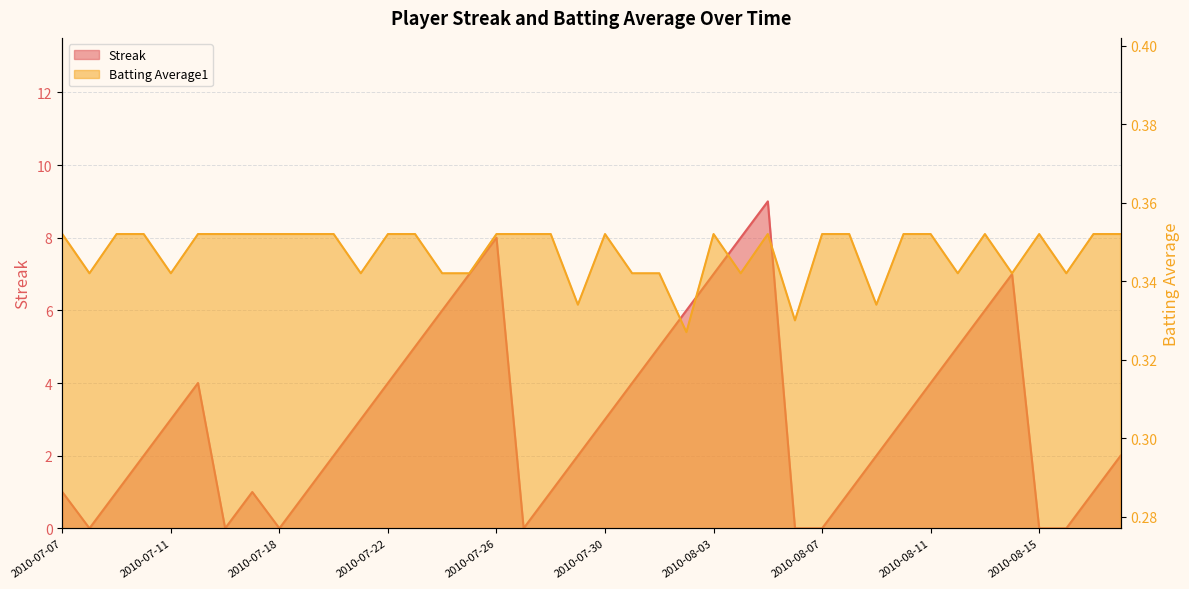

How many intersections are there between Streak and Batting Average1?

12